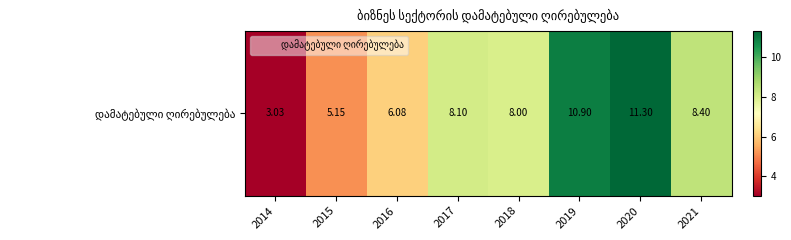

What is the average value?

7.6